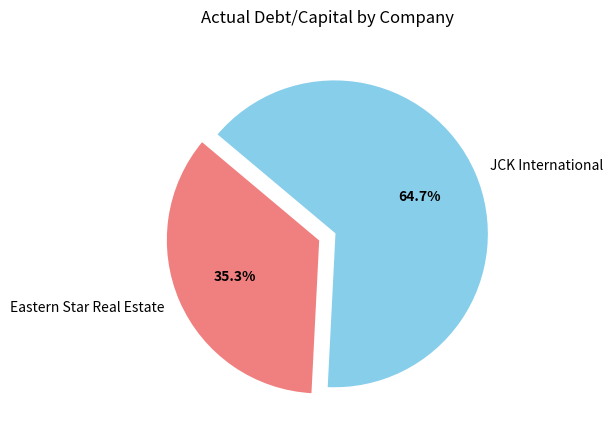

Is it true that Eastern Star Real Estate is 47% of the pie?

False